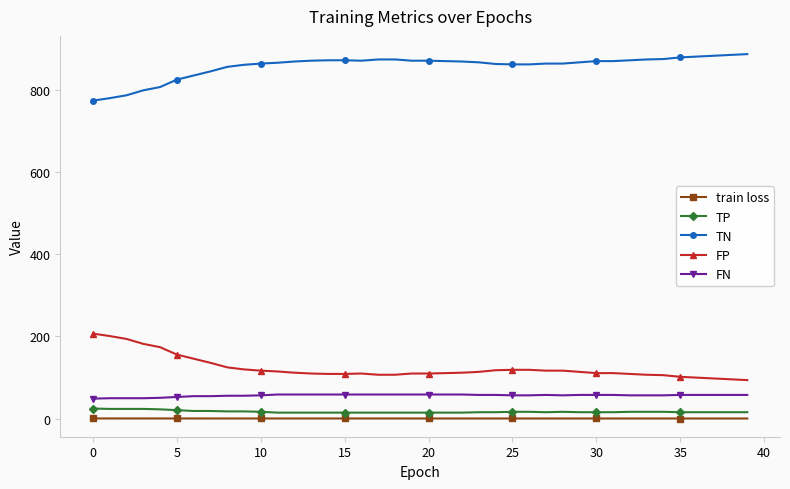

At how many categories does at least one series exceed 723?

40